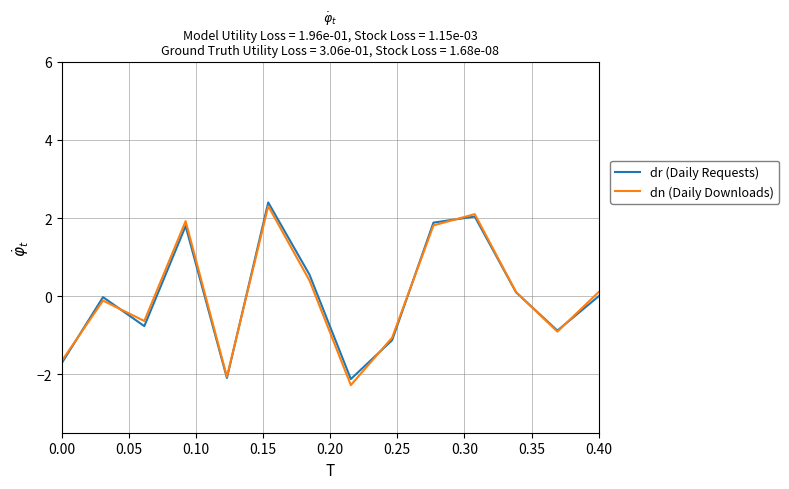

Which series has the largest range (max minus min)?

dn (Daily Downloads)